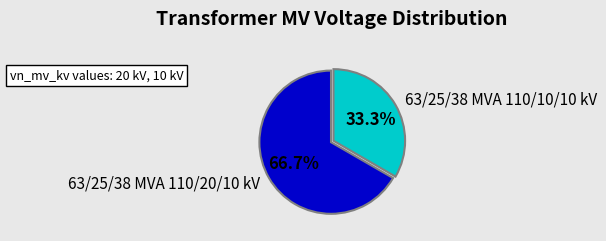

How many segments does this pie chart have?

2